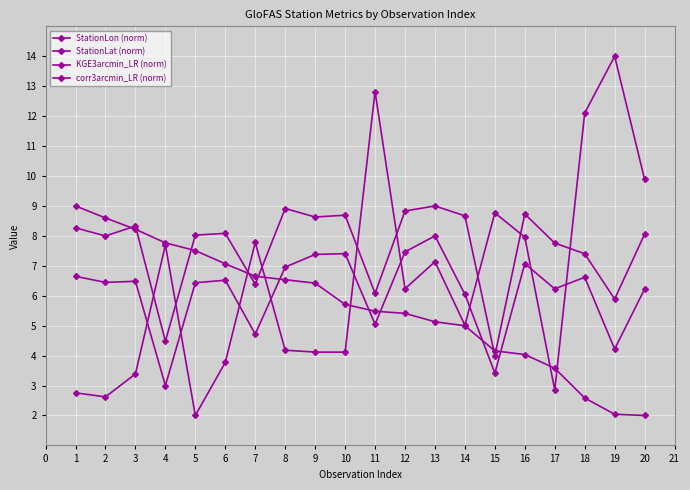

Does the chart have visible grid lines?

Yes